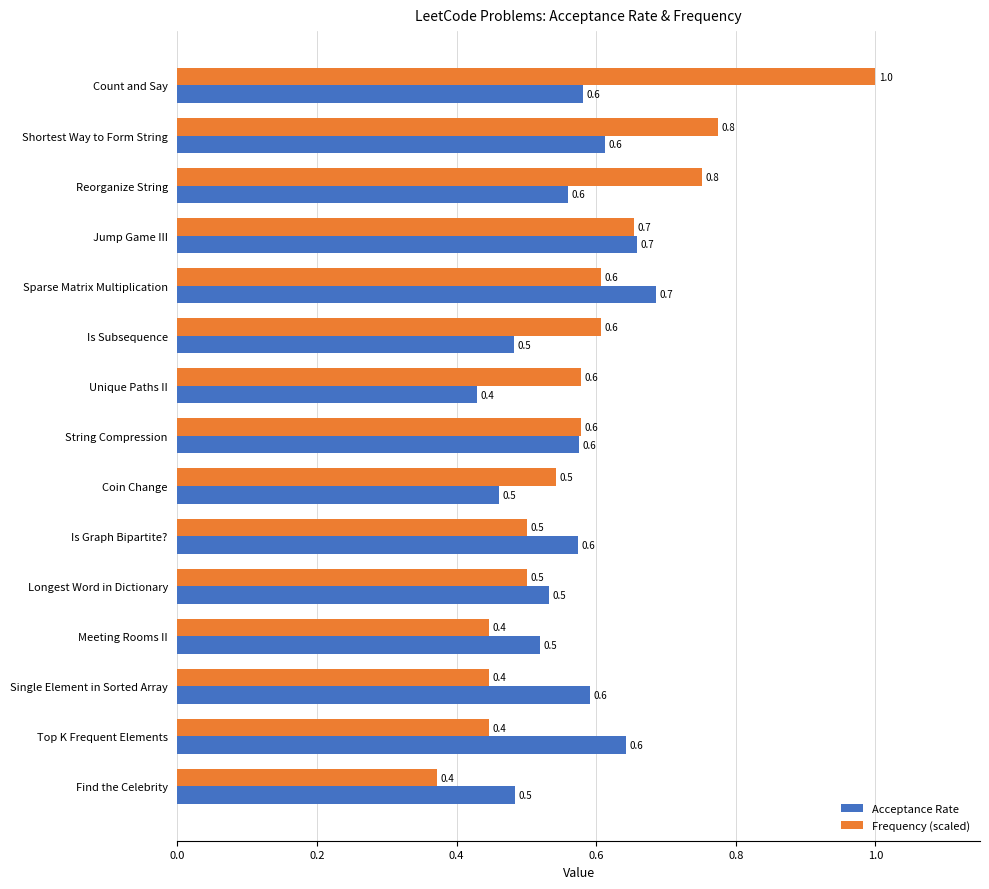

What value does the Frequency (scaled) series have at Jump Game III?

0.7